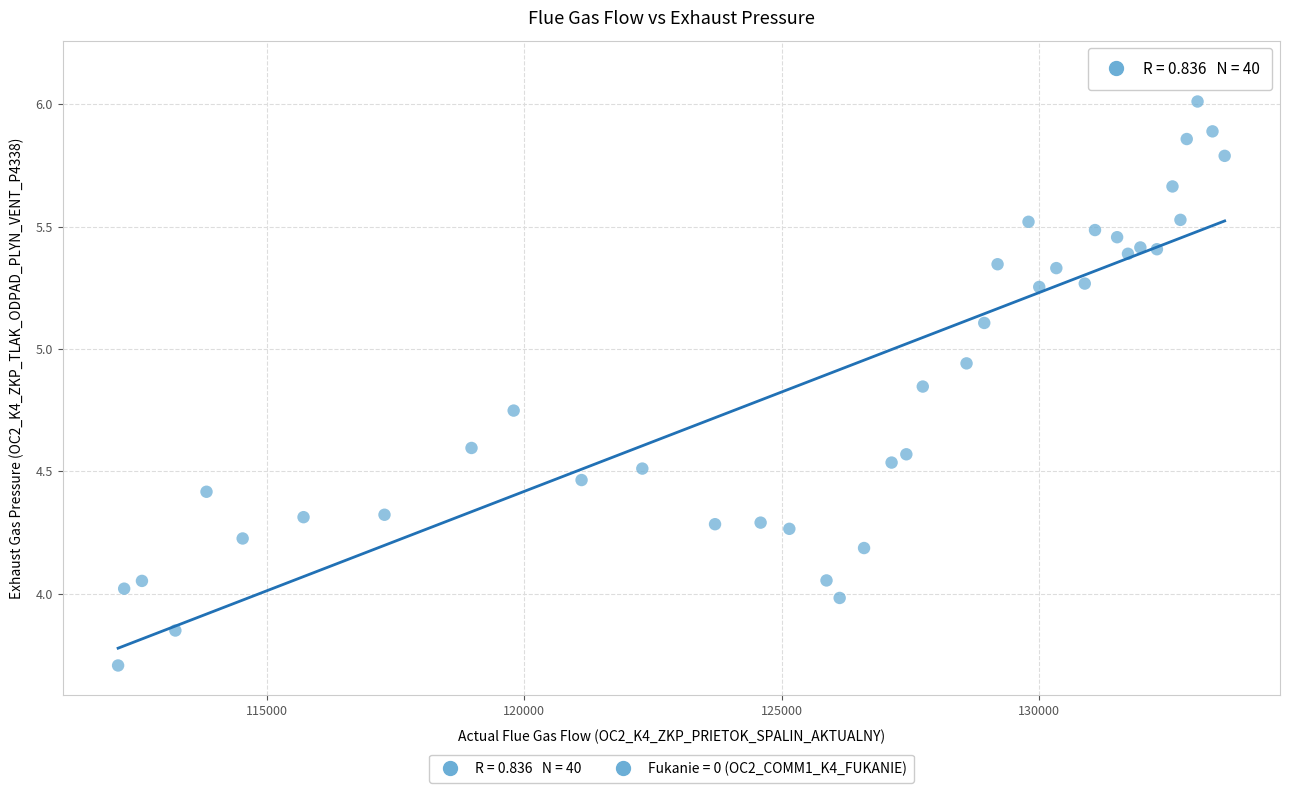

What is the range of X values (max minus min)?

21493.9